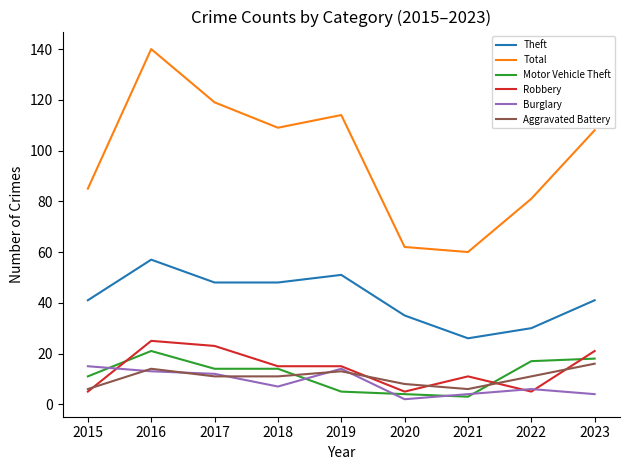

What is the total value across all series at 2023?

208